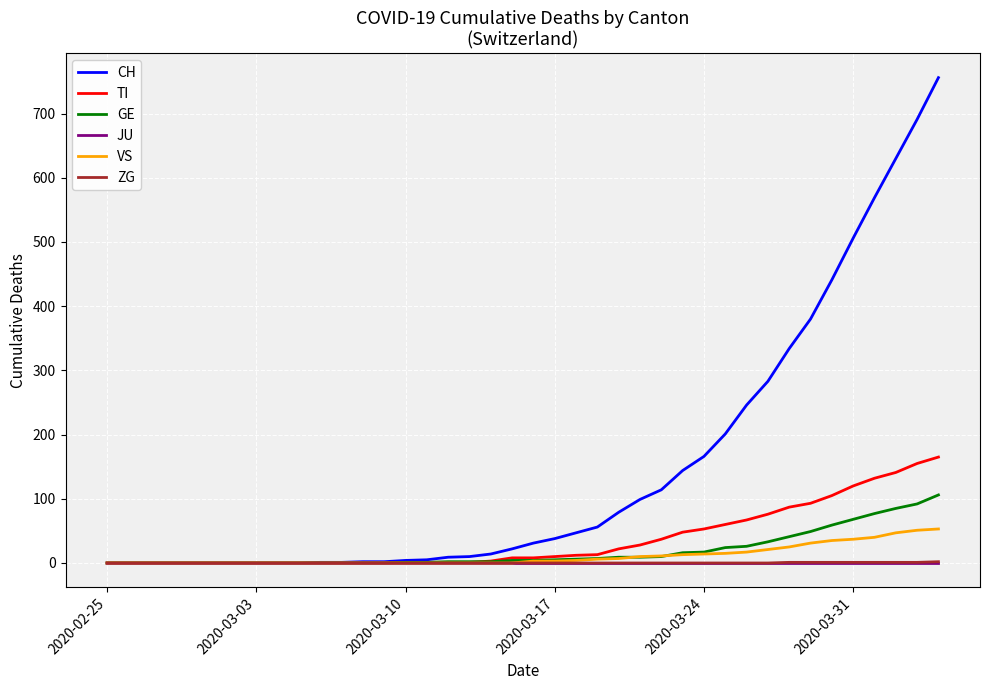

Count the number of data series in this chart.

6